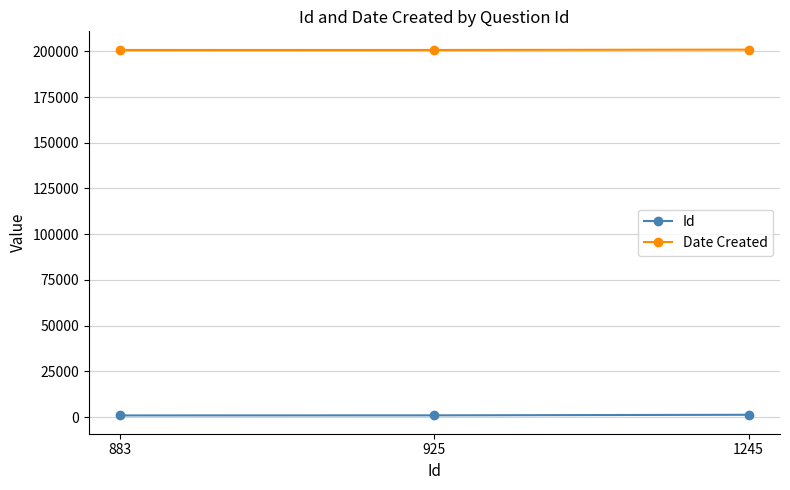

What is the difference between the maximum and minimum values in the Id series?

362